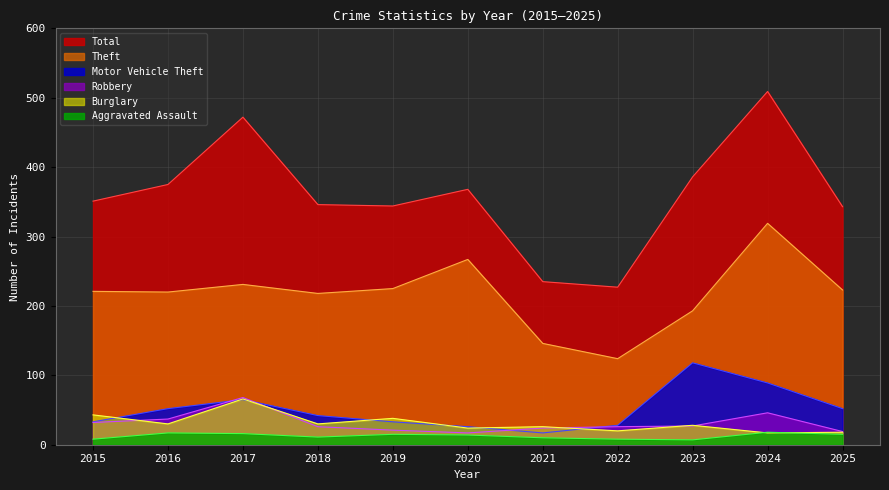

Which category has the highest value in the Theft series?

2024